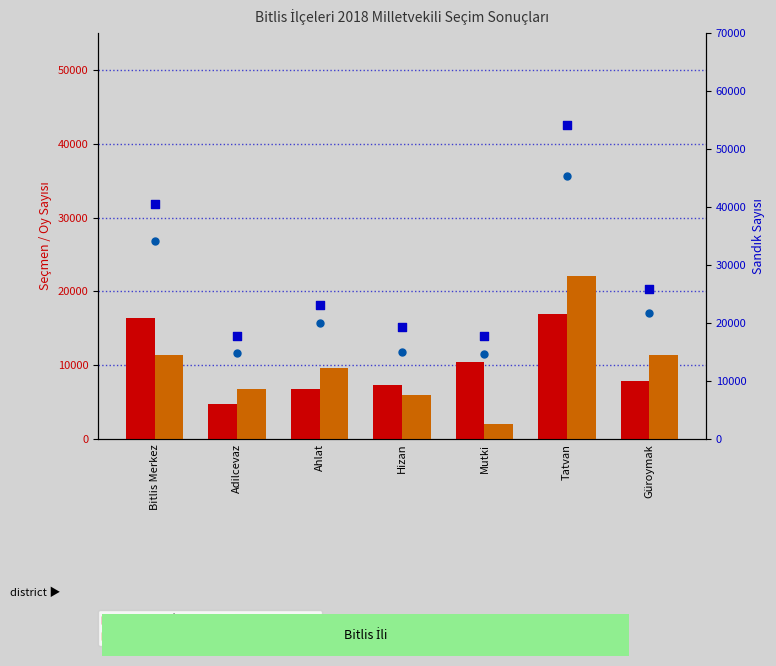

Which series contains the highest Y value?

Kayıtlı seçmen